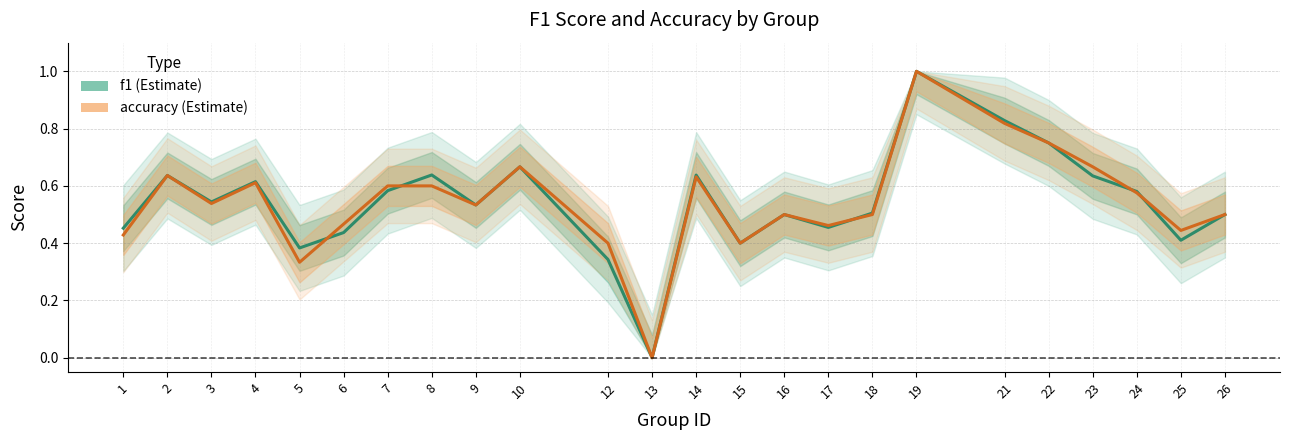

What is the approximate value of accuracy at 18?

0.5